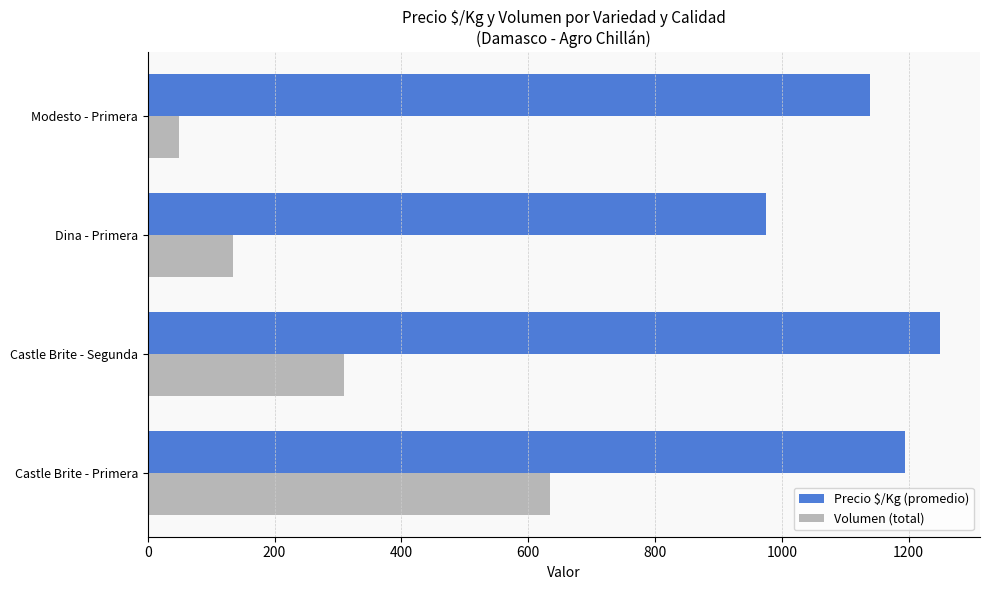

What is the spread (max minus min) of values at Modesto - Primera?

1089